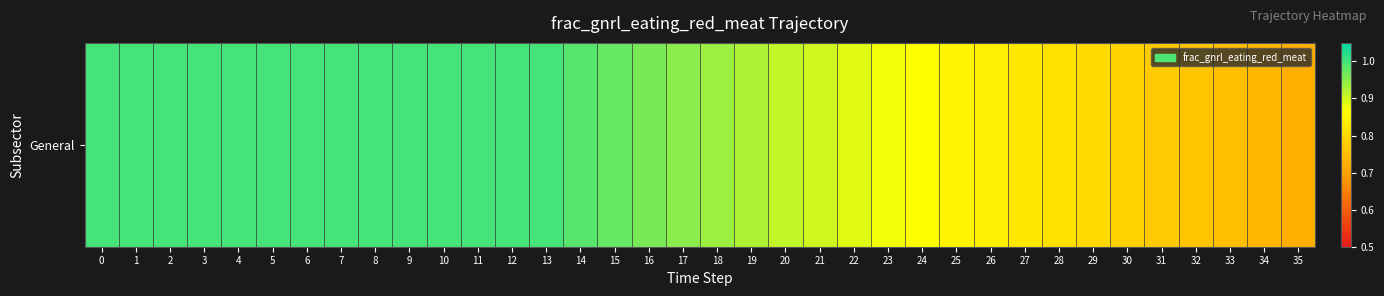

Between 22 and 31, which is larger?

22